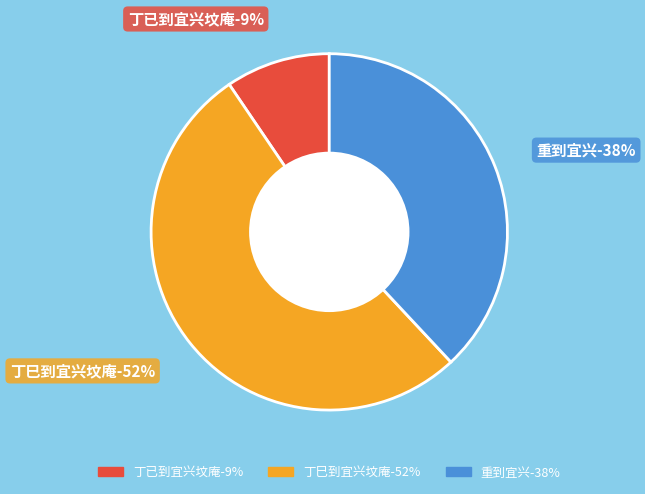

Is the sum of 丁已到宜兴坟庵 and 丁巳到宜兴坟庵 greater than half?

Yes